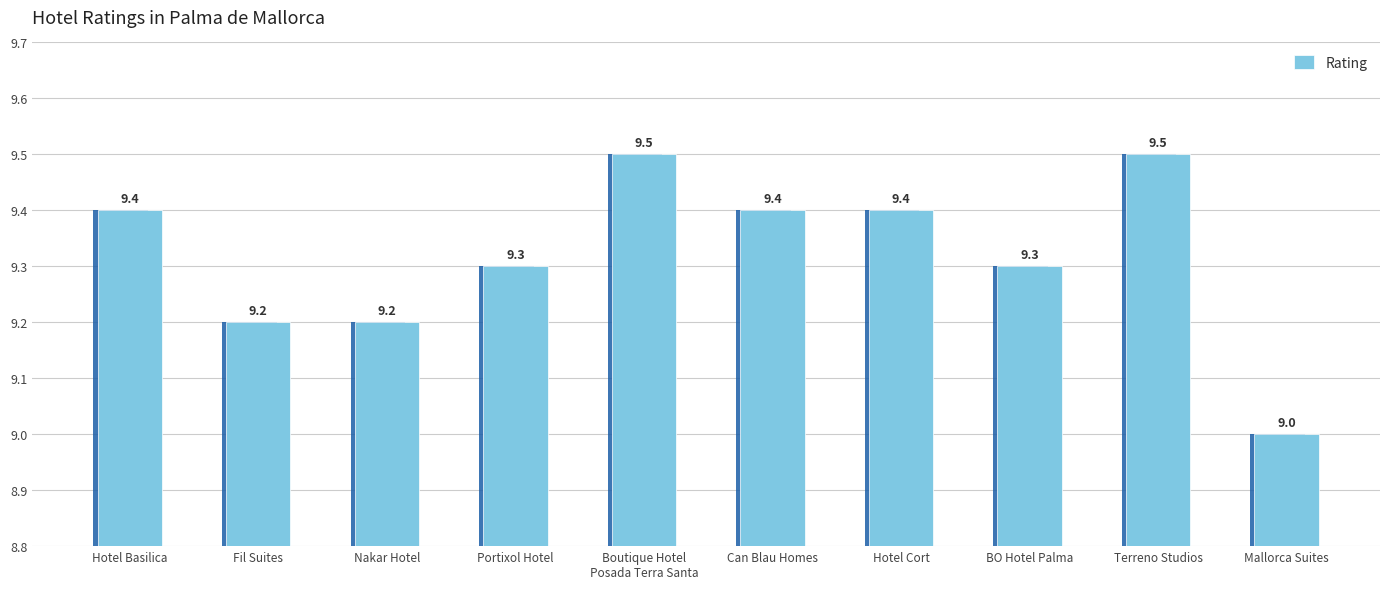

Reading left to right, extract all data points from this chart.

9.4	9.2	9.2	9.3	9.5	9.4	9.4	9.3	9.5	9.0